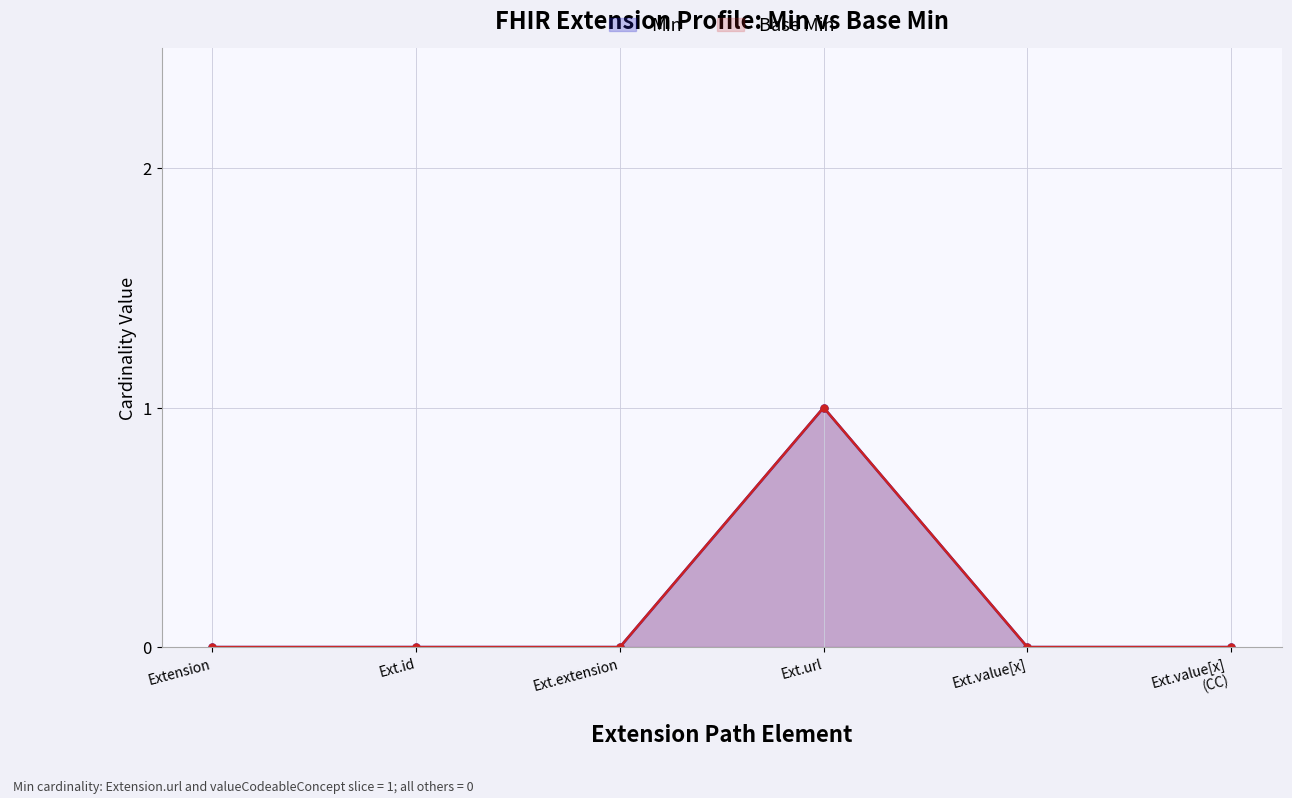

Is the value of Base Min at Ext.value[x] greater than the value of Min at Ext.value[x] (CC)?

No